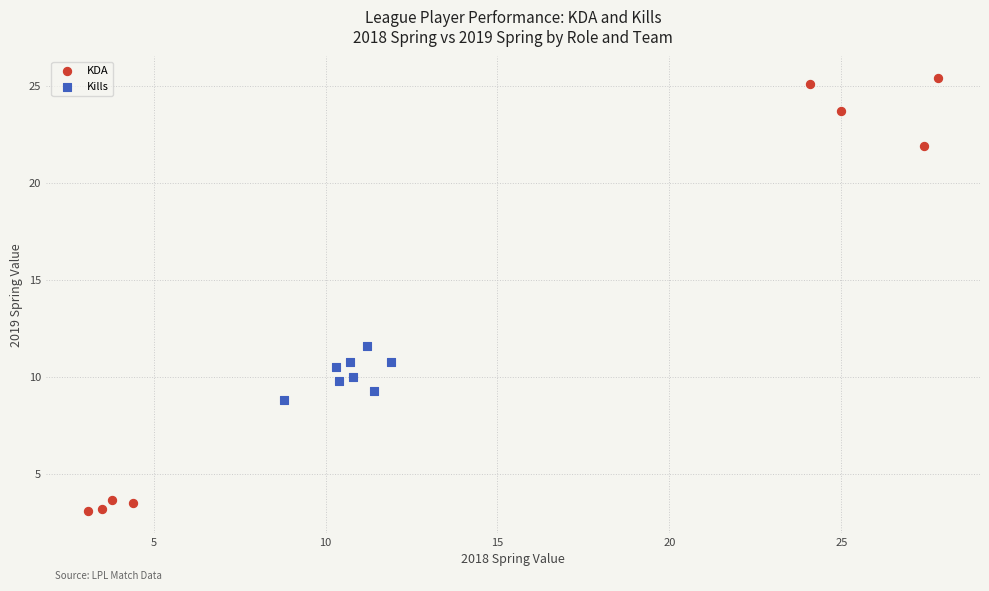

Which series contains the lowest Y value?

KDA